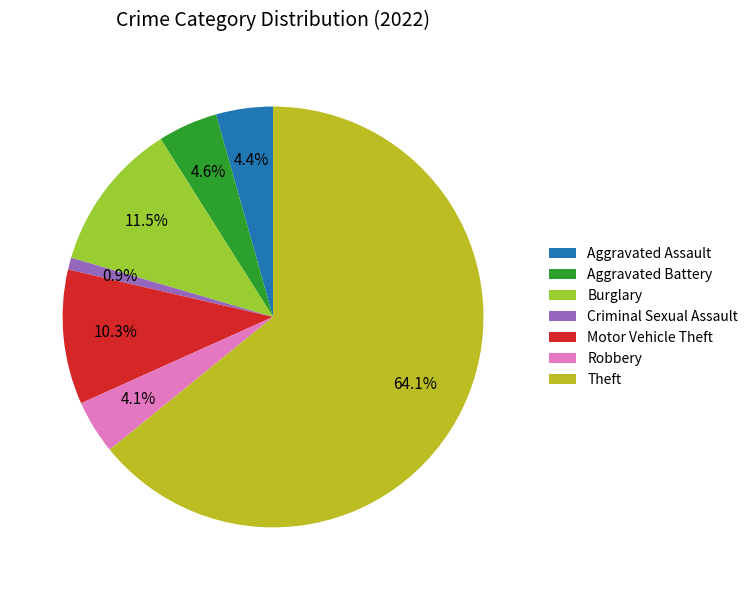

Between Burglary and Theft, which is larger?

Theft